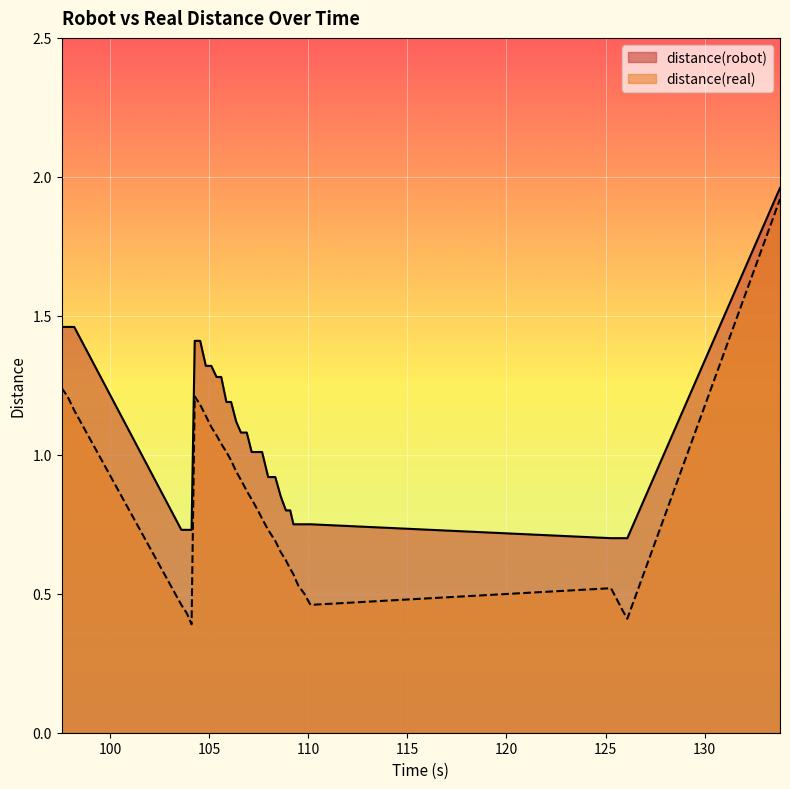

True or false: distance(robot) has more than 0 points higher than both neighbors.

False